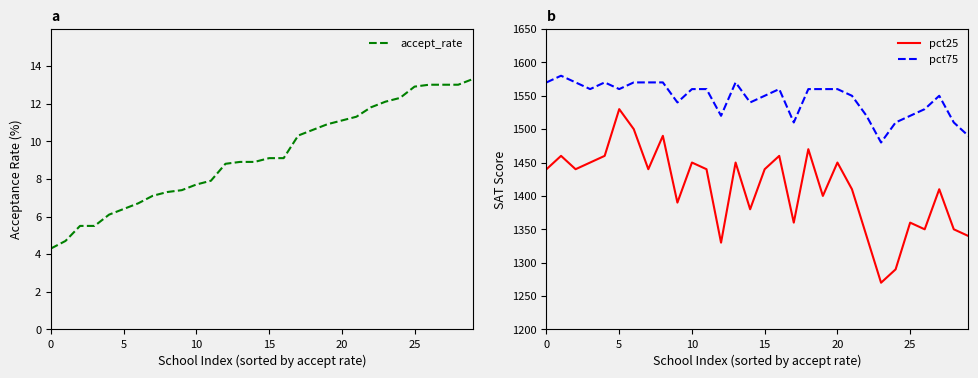

Is the value of accept_rate at 13 greater than the value of pct75 at 0?

No